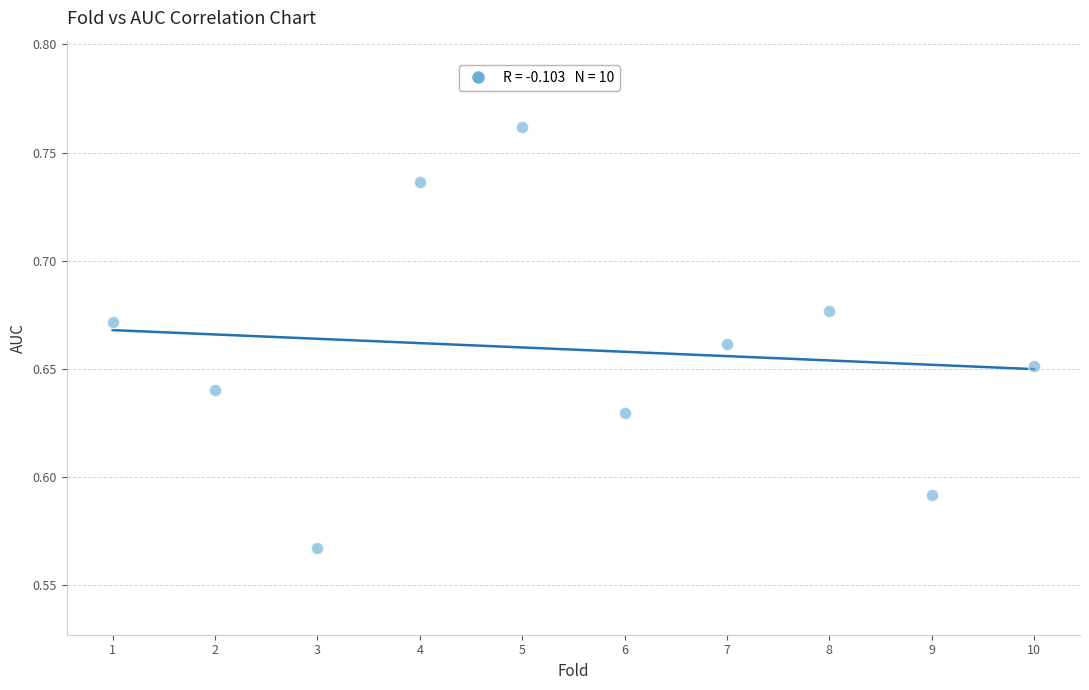

What is the range of X values (max minus min)?

9.0